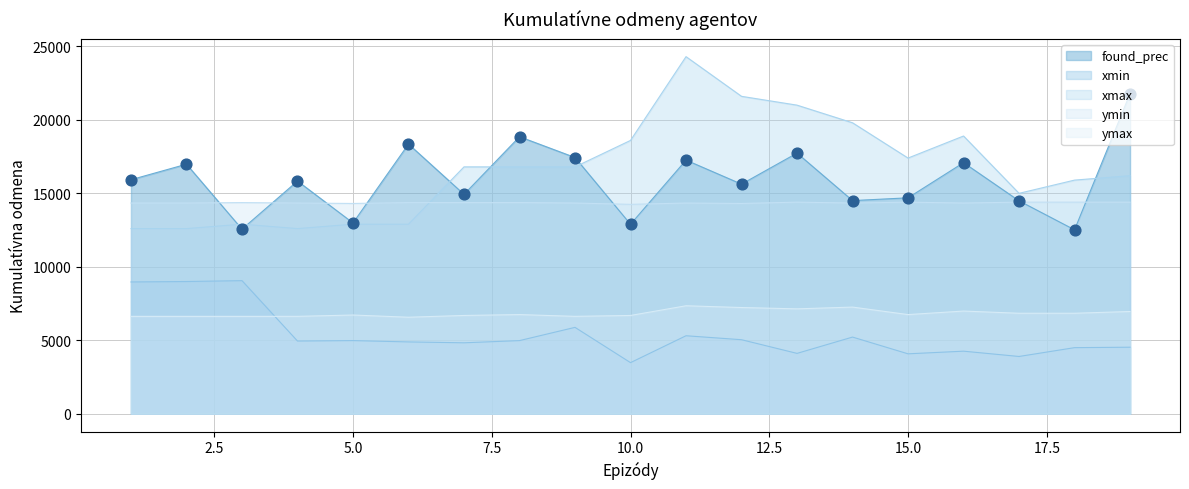

At which category is the sum across all series the highest?

11